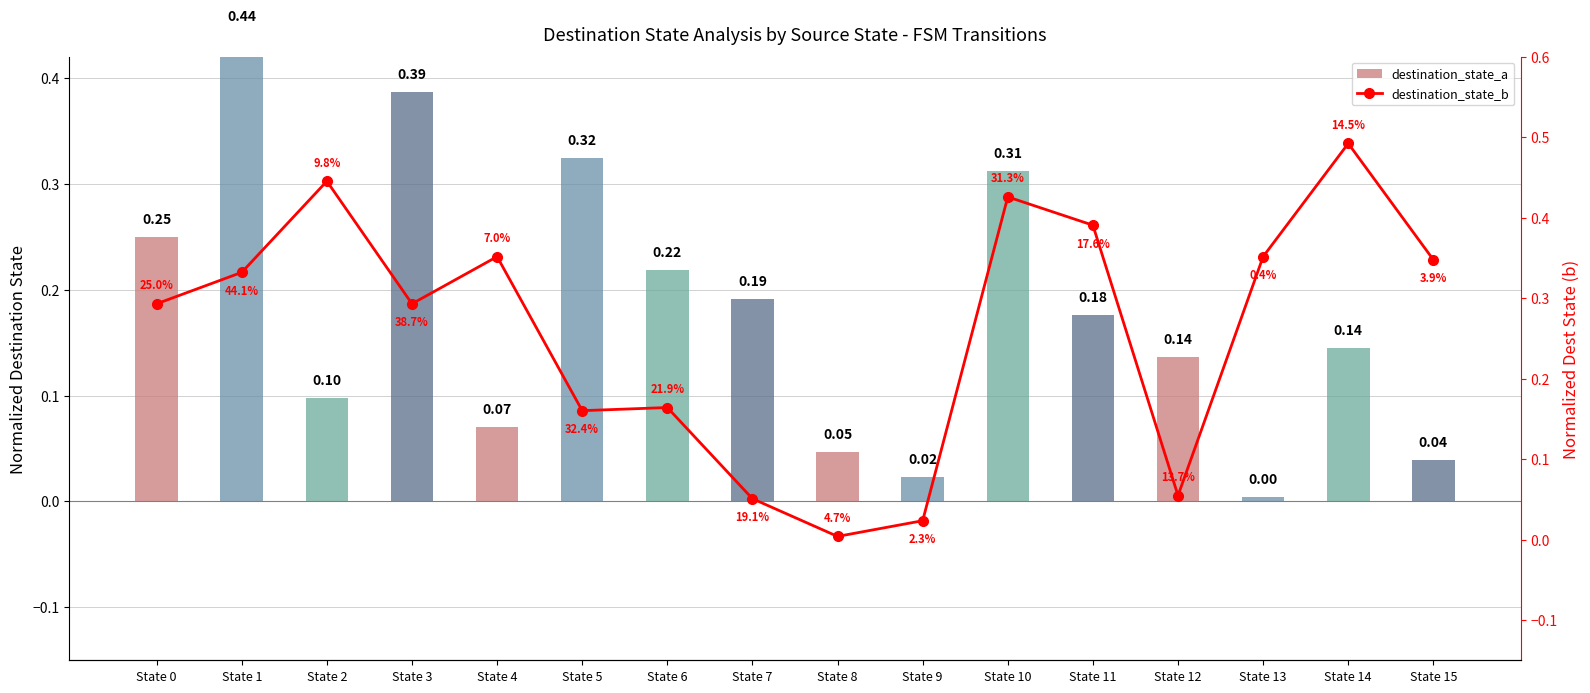

Which series has the widest spread of values?

destination_state_b